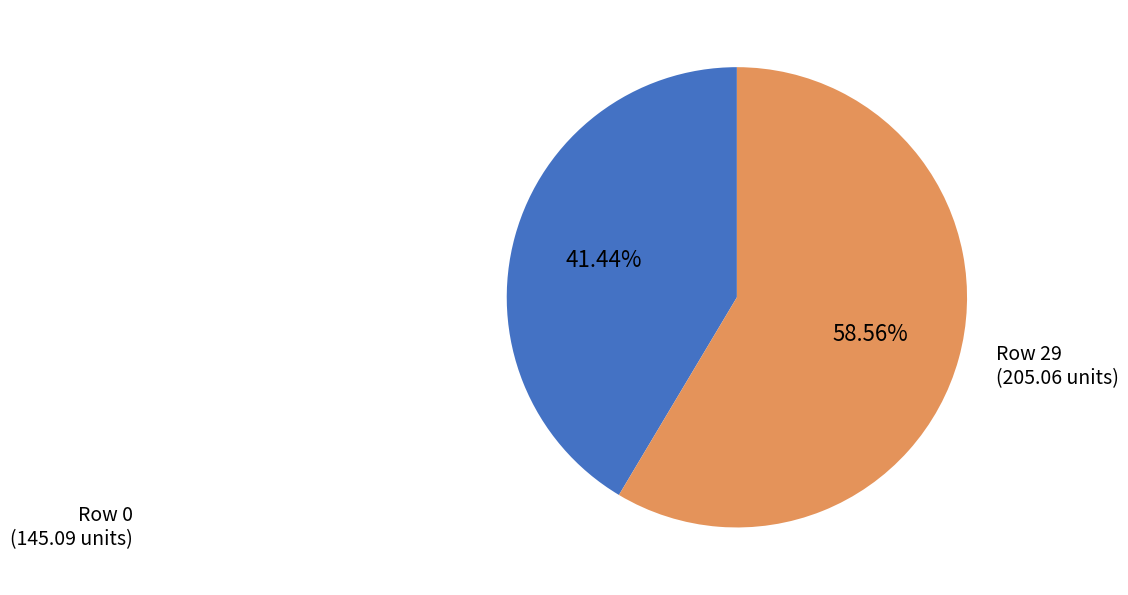

Approximately how many times larger is the value at Row 0 (145.09 units) compared to Row 29 (205.06 units)?

0.7